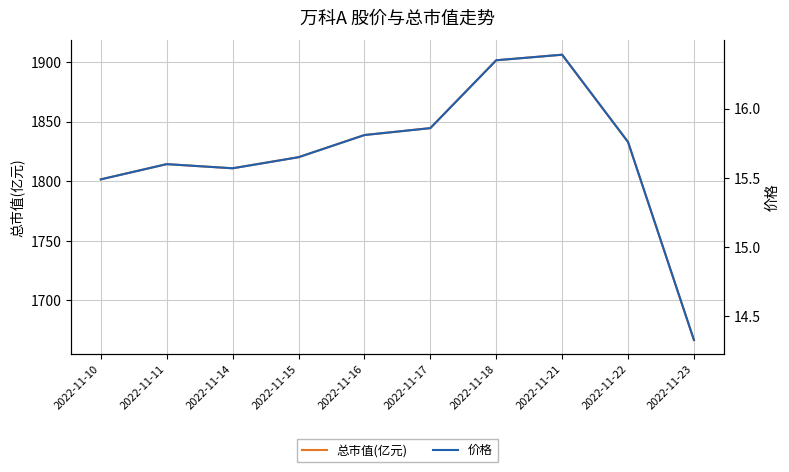

The value of 价格 at 2022-11-16 is 10.5. True or false?

False